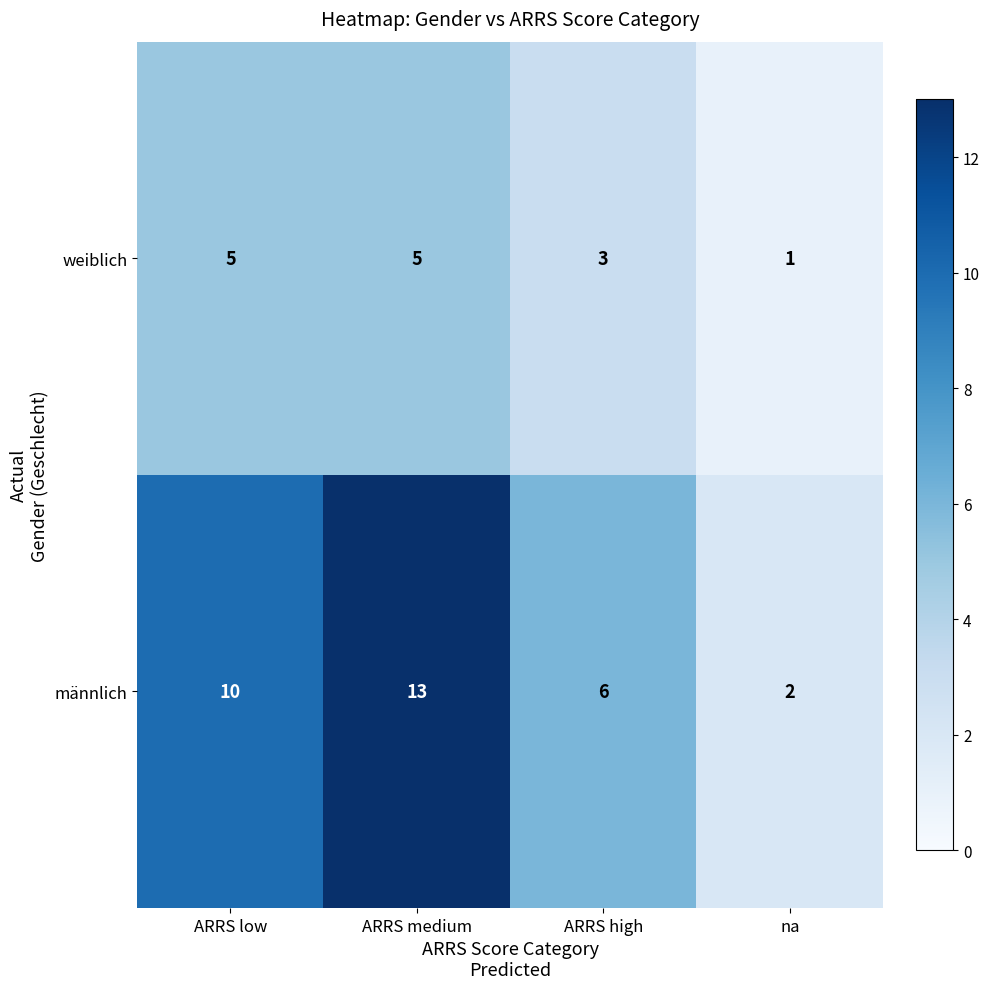

How many distinct data groups are displayed?

2